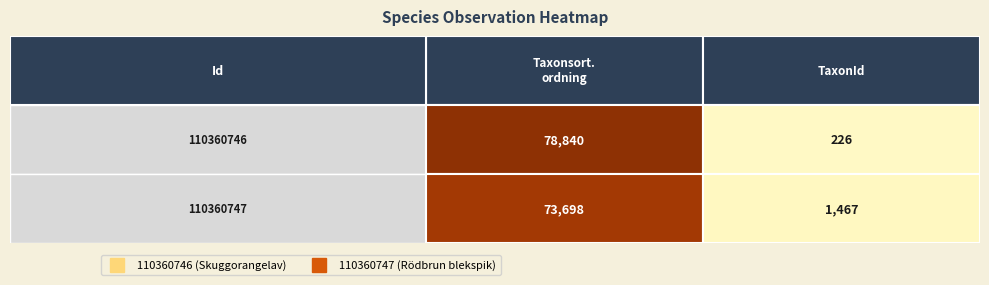

How many series are shown in this chart?

2